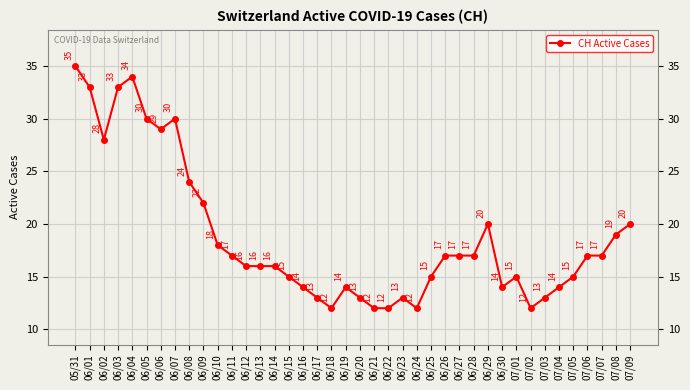

What is the value of the 29th point from the left?

17